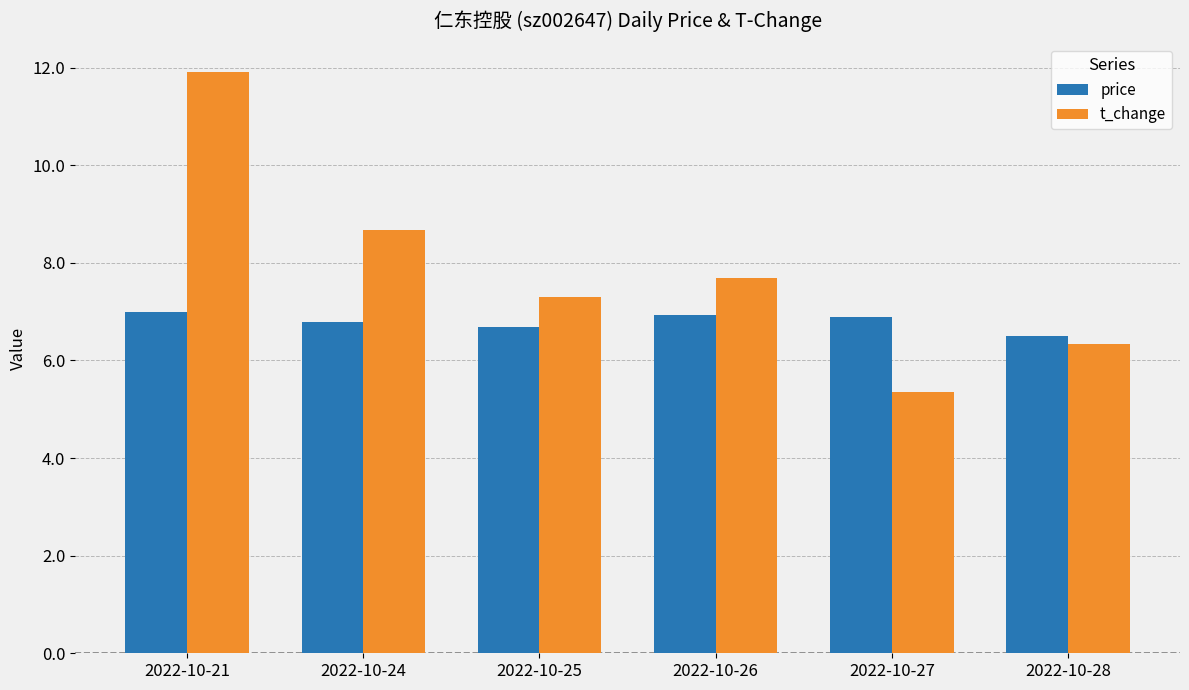

What is the lowest value of the price series?

6.5